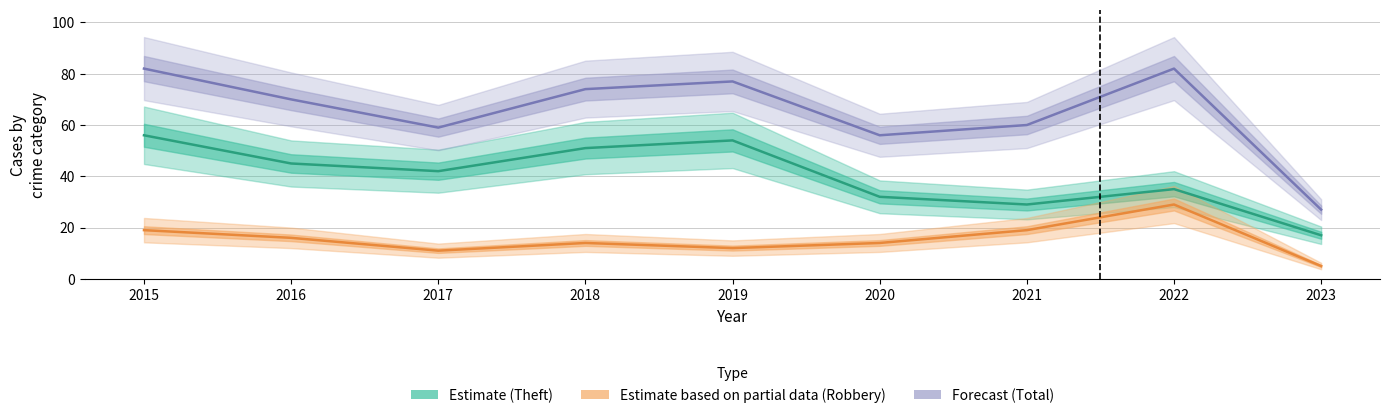

Where is the first local maximum for Robbery (Partial)?

2018